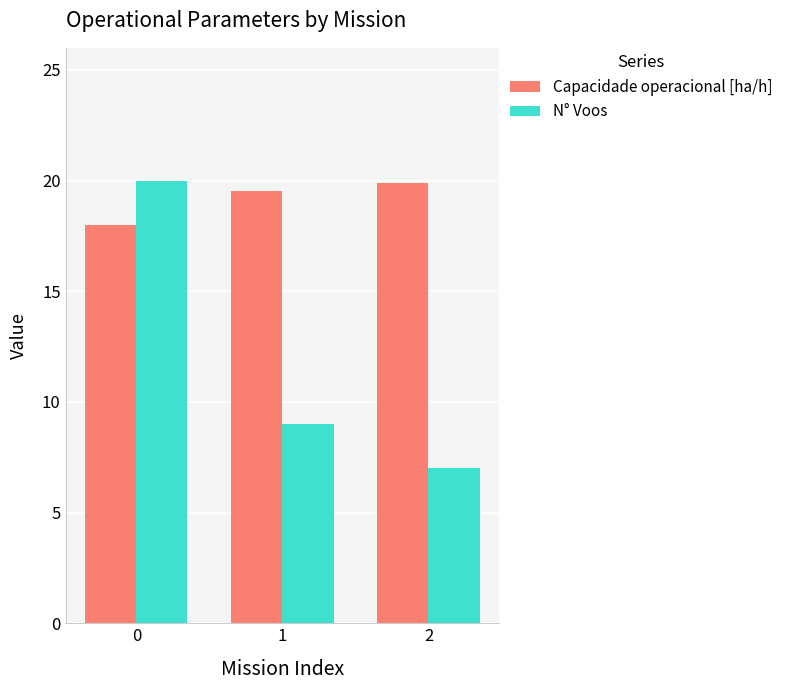

Does the chart contain stacked bars?

No